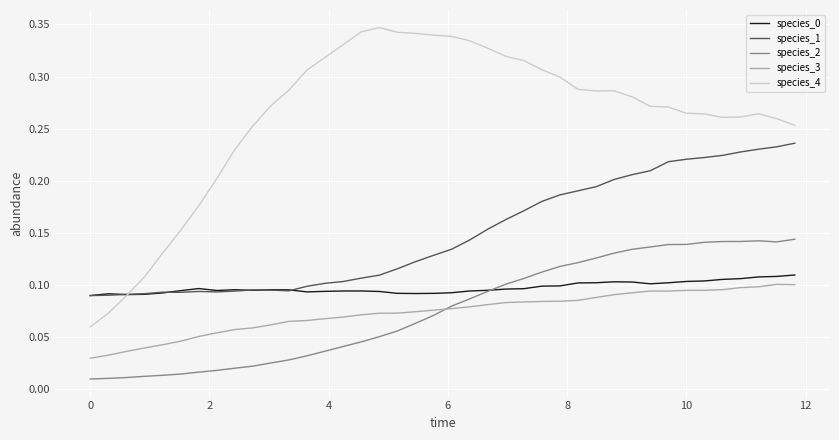

Which series has the widest spread of values?

species_4